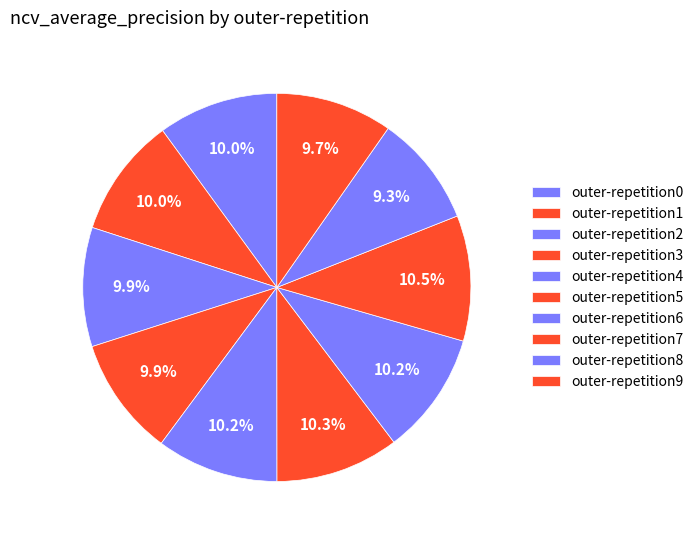

What portion of the pie excludes outer-repetition8?

90.7%